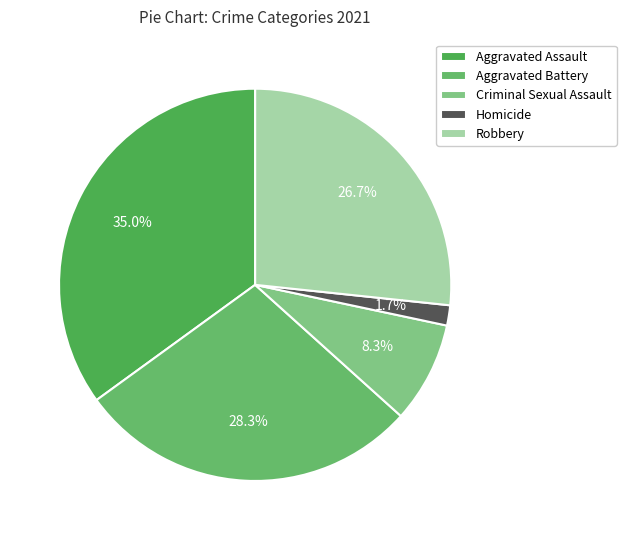

What is the total percentage of Aggravated Battery and Robbery?

55.0%